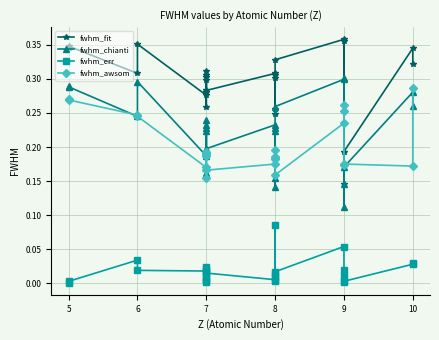

What is the sum of all fwhm_chianti values?

5.8